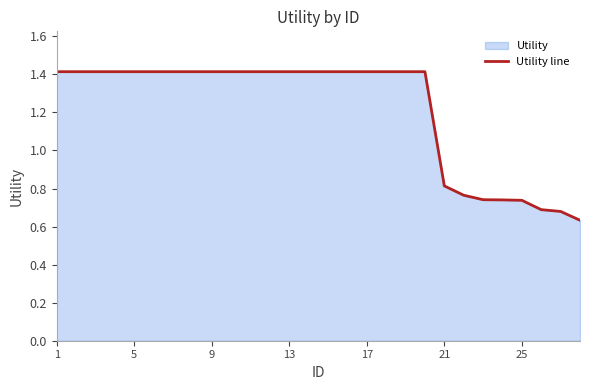

Which has a higher value, 25 or 21?

21